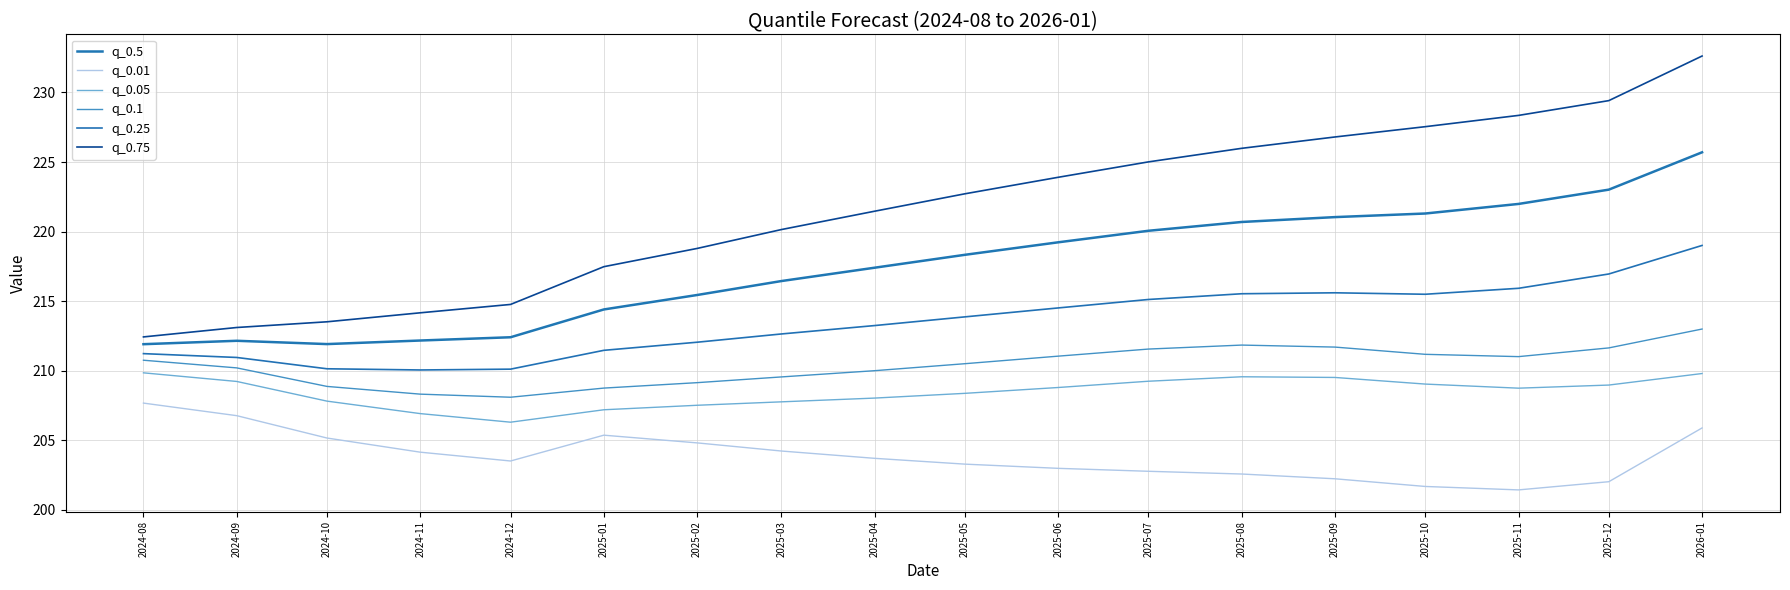

Reading right to left, transcribe all the data shown in this chart.

q_0.5: 2026-01=225.7	2025-12=223.0	2025-11=222.0	2025-10=221.3	2025-09=221.0	2025-08=220.7	2025-07=220.1	2025-06=219.2	2025-05=218.3	2025-04=217.4	2025-03=216.4	2025-02=215.4	2025-01=214.4	2024-12=212.4	2024-11=212.2	2024-10=211.9	2024-09=212.1	2024-08=211.9
q_0.01: 2026-01=205.9	2025-12=202.0	2025-11=201.4	2025-10=201.7	2025-09=202.2	2025-08=202.6	2025-07=202.8	2025-06=203.0	2025-05=203.3	2025-04=203.7	2025-03=204.2	2025-02=204.8	2025-01=205.4	2024-12=203.5	2024-11=204.1	2024-10=205.2	2024-09=206.8	2024-08=207.7
q_0.05: 2026-01=209.8	2025-12=209.0	2025-11=208.7	2025-10=209.0	2025-09=209.5	2025-08=209.6	2025-07=209.2	2025-06=208.8	2025-05=208.4	2025-04=208.0	2025-03=207.8	2025-02=207.5	2025-01=207.2	2024-12=206.3	2024-11=206.9	2024-10=207.8	2024-09=209.2	2024-08=209.8
q_0.1: 2026-01=213.0	2025-12=211.6	2025-11=211.0	2025-10=211.2	2025-09=211.7	2025-08=211.8	2025-07=211.6	2025-06=211.0	2025-05=210.5	2025-04=210.0	2025-03=209.6	2025-02=209.1	2025-01=208.7	2024-12=208.1	2024-11=208.3	2024-10=208.9	2024-09=210.2	2024-08=210.8
q_0.25: 2026-01=219.0	2025-12=217.0	2025-11=215.9	2025-10=215.5	2025-09=215.6	2025-08=215.5	2025-07=215.1	2025-06=214.5	2025-05=213.9	2025-04=213.2	2025-03=212.6	2025-02=212.0	2025-01=211.5	2024-12=210.1	2024-11=210.1	2024-10=210.1	2024-09=211.0	2024-08=211.2
q_0.75: 2026-01=232.6	2025-12=229.4	2025-11=228.4	2025-10=227.5	2025-09=226.8	2025-08=226.0	2025-07=225.0	2025-06=223.9	2025-05=222.7	2025-04=221.5	2025-03=220.1	2025-02=218.8	2025-01=217.5	2024-12=214.8	2024-11=214.2	2024-10=213.5	2024-09=213.1	2024-08=212.4